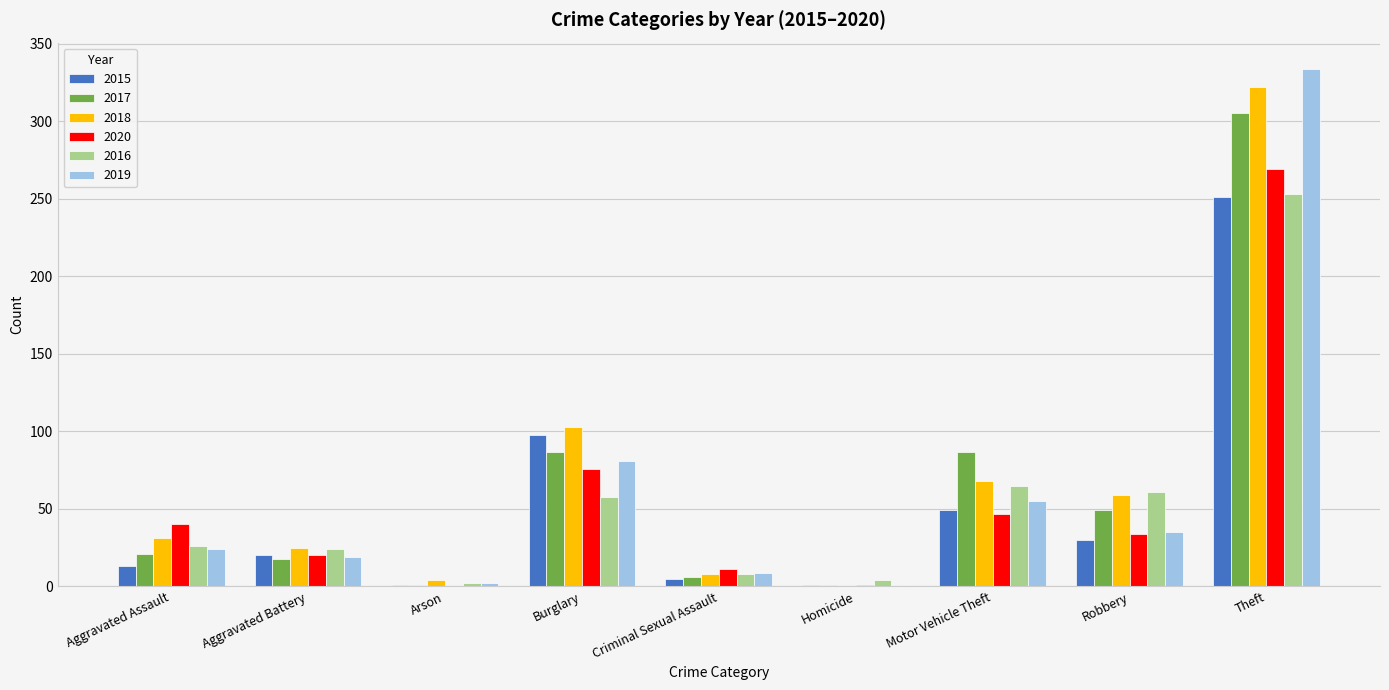

Which series changed the most between Motor Vehicle Theft and Robbery?

2017